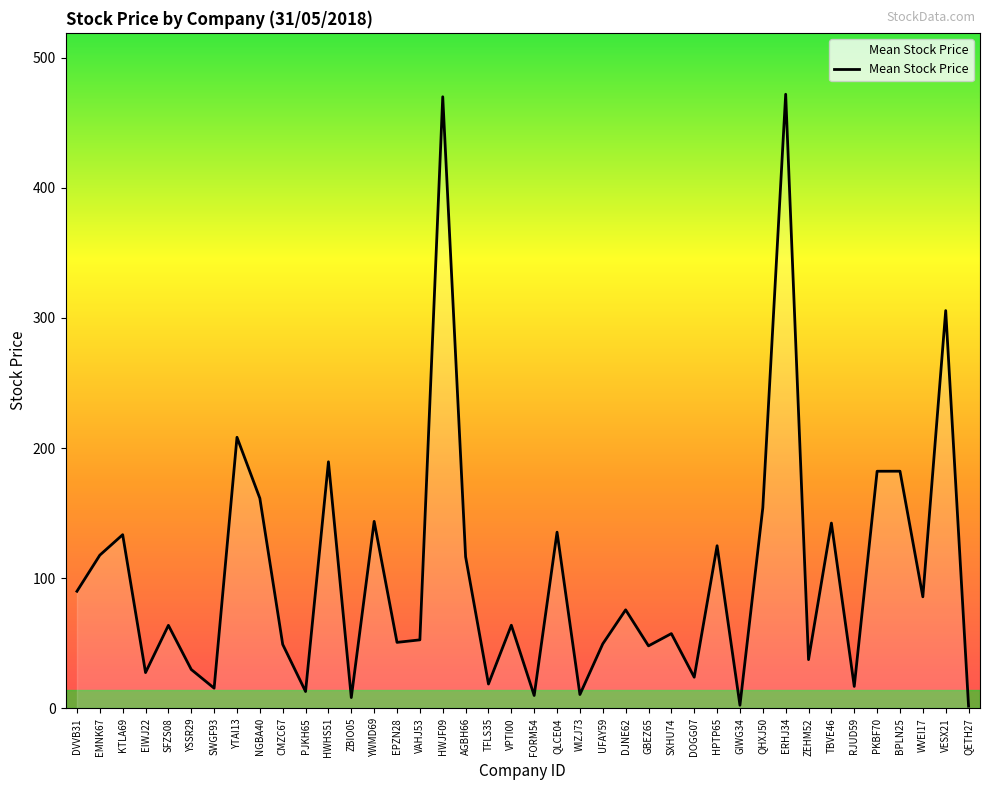

What is the maximum value shown in the chart?

471.9